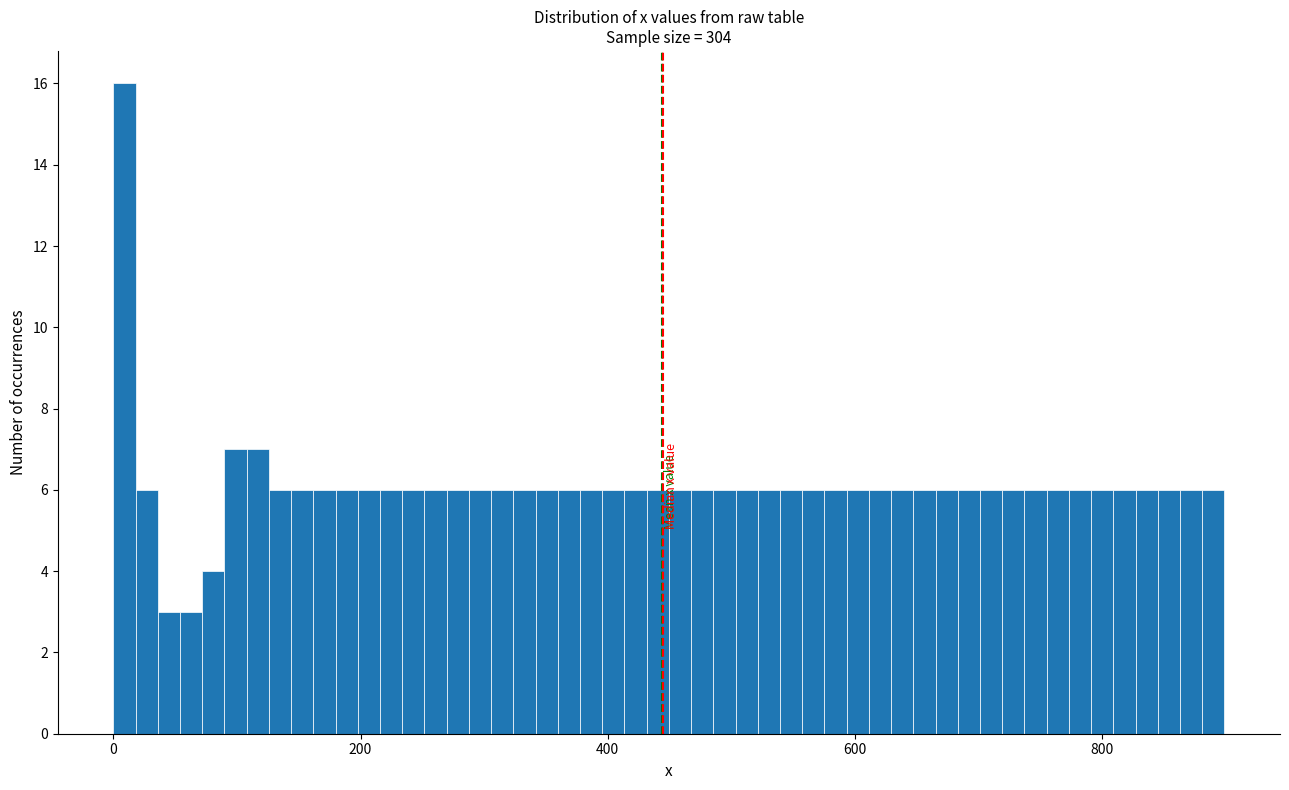

Around what value on the x-axis is the tallest bar? Give the approximate position of its centre, as read against the axis.

0